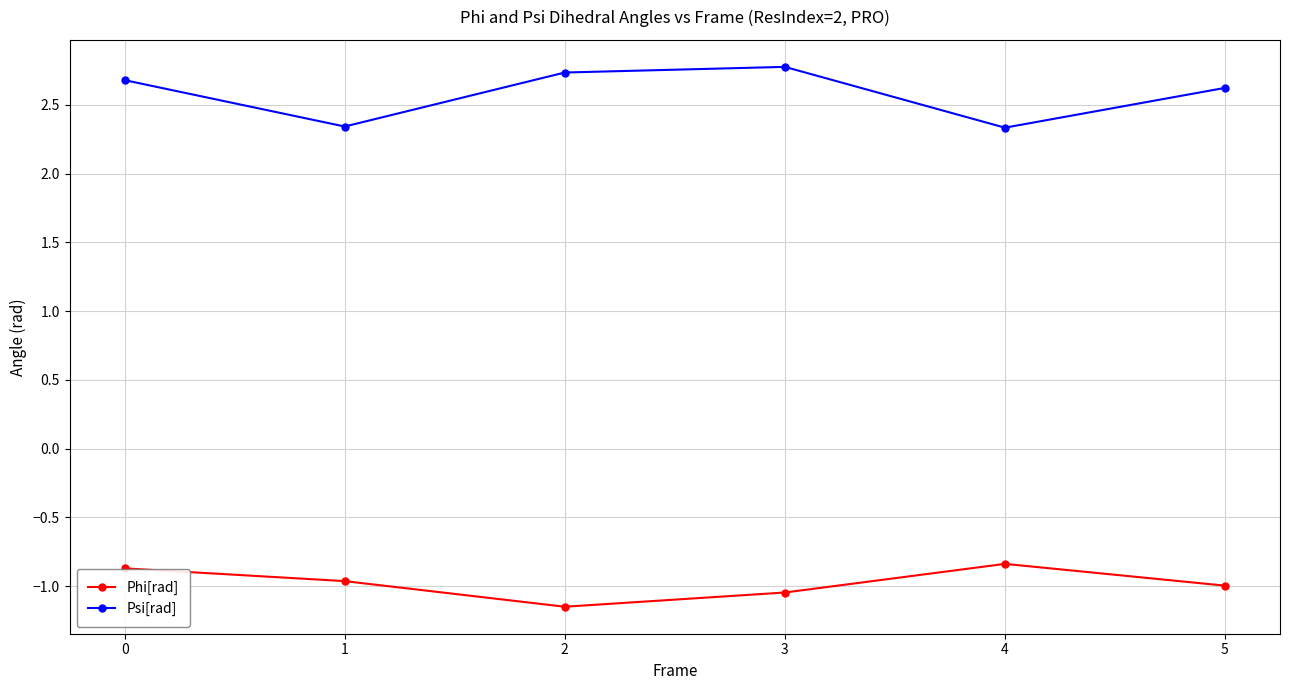

At which label does Phi[rad] reach its minimum?

2